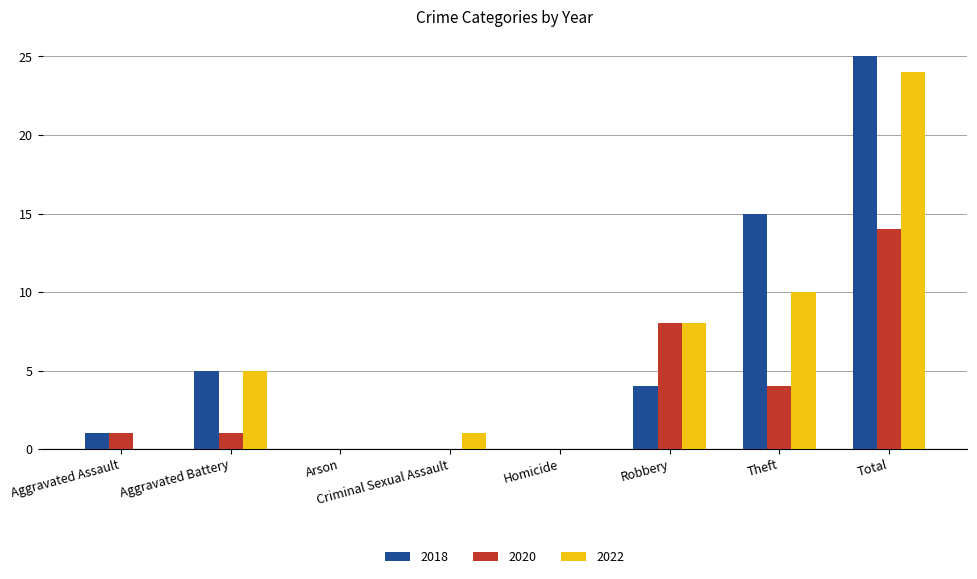

At which label does 2018 reach its peak?

Total